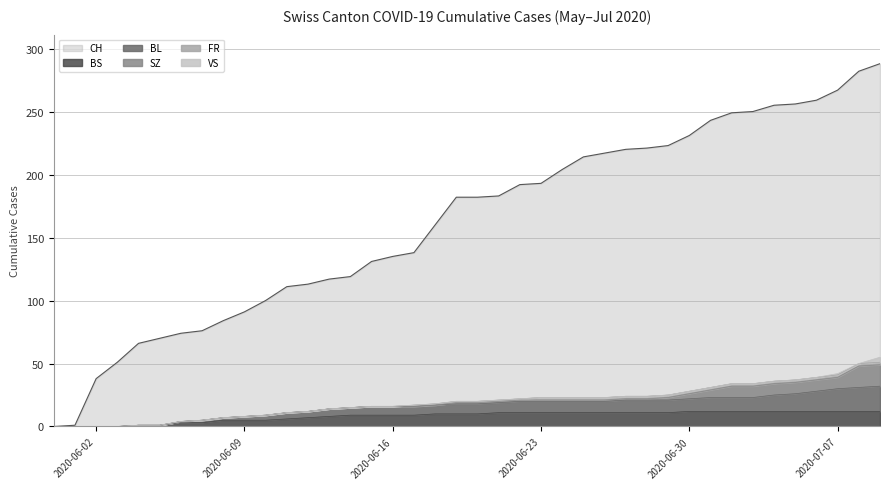

The value of CH at 2020-06-16 is 135. True or false?

True